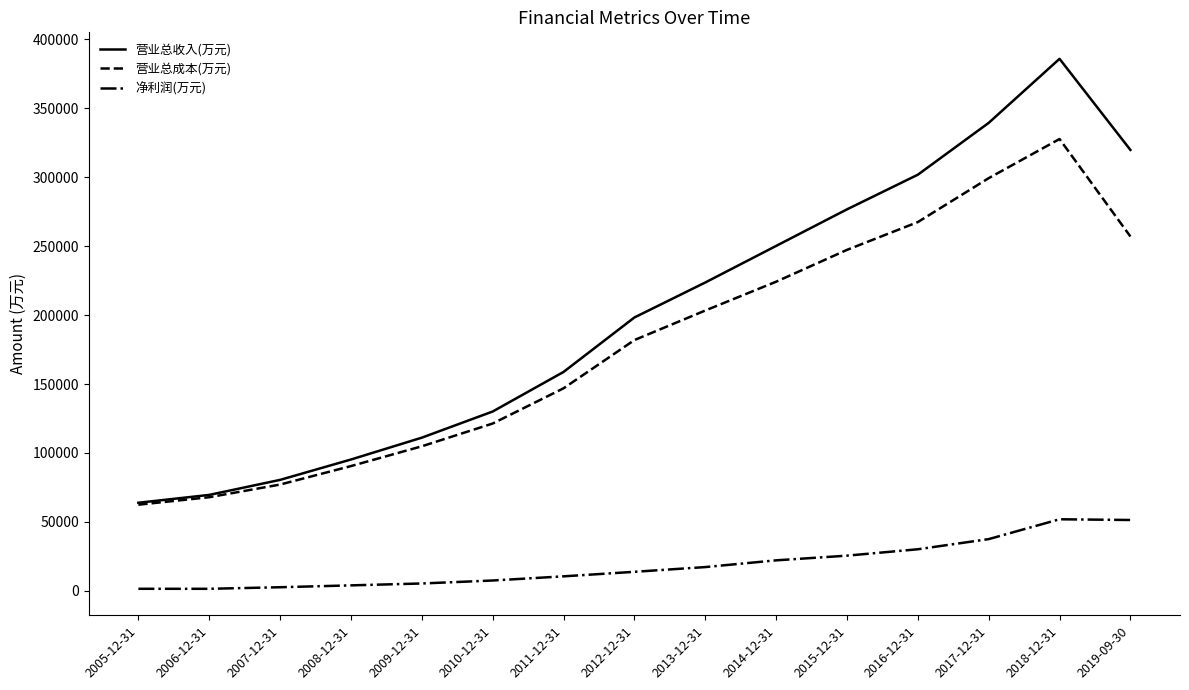

Which category has the lowest value in the 营业总成本(万元) series?

2005-12-31